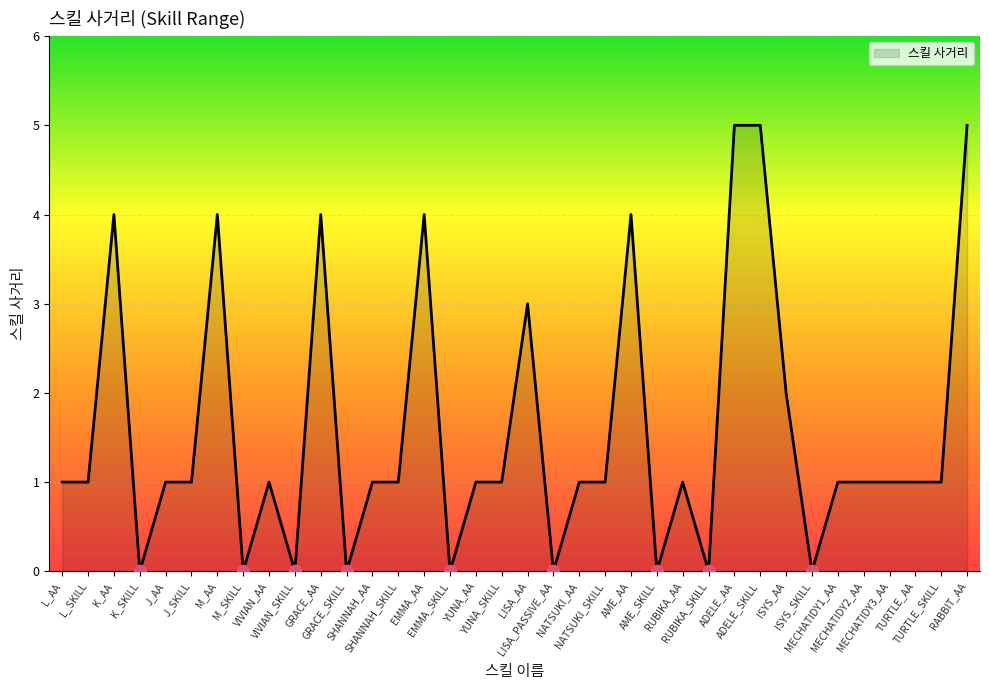

What is the change in value from AME_SKILL to MECHATIDY3_AA?

+1